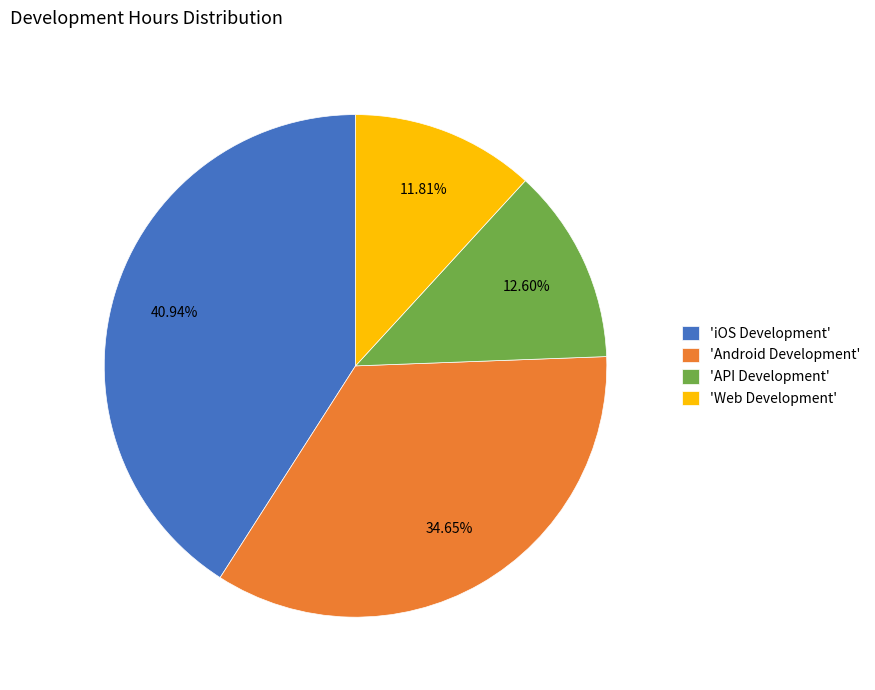

Which slice is the largest?

'iOS Development'